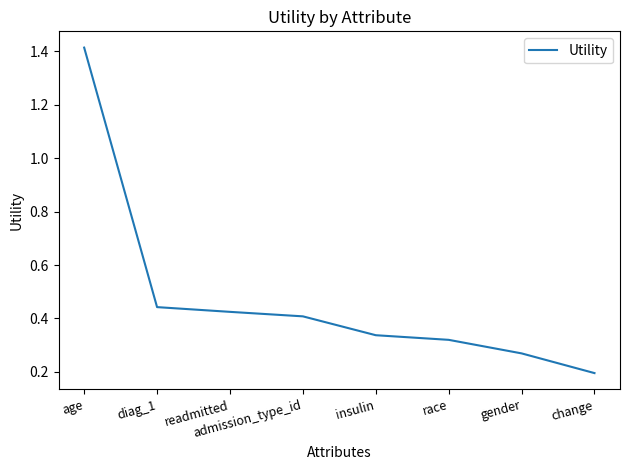

List the labels in order of value, smallest first.

change, gender, race, insulin, admission_type_id, readmitted, diag_1, age